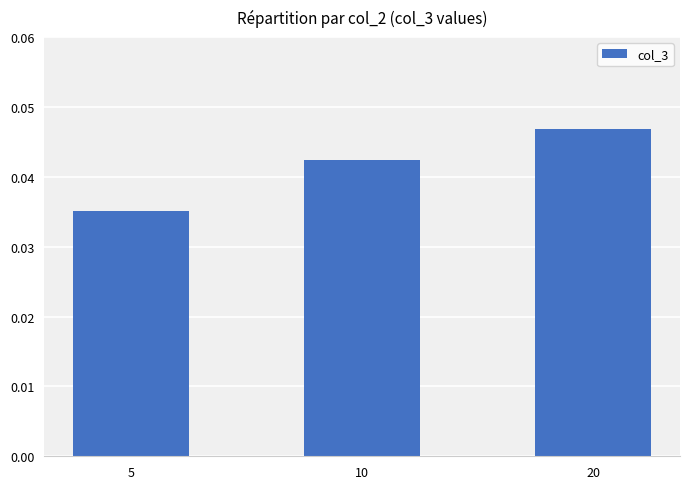

Count the number of categories in the chart.

3